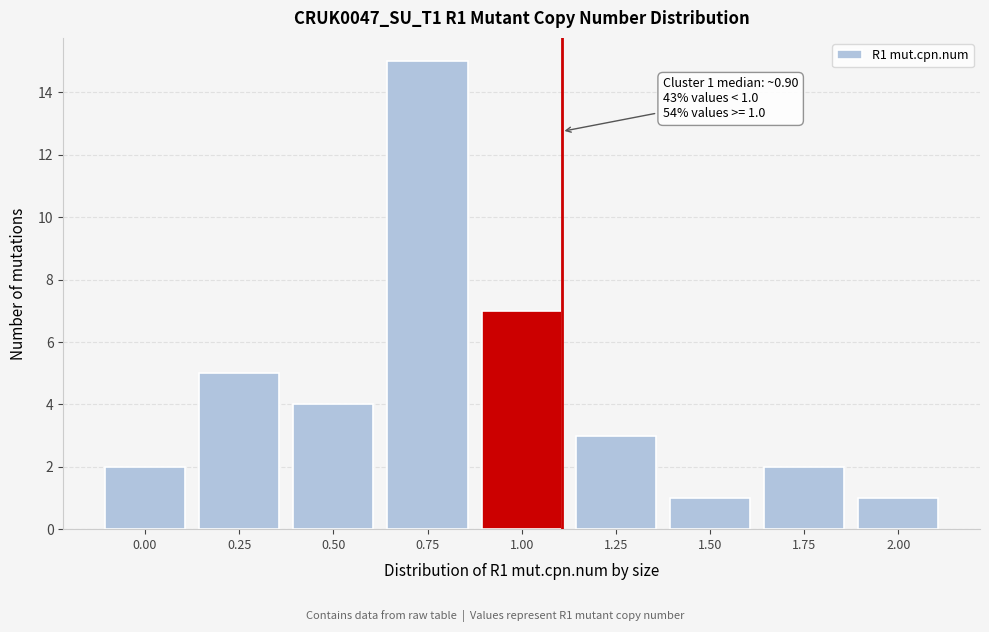

Reading left to right, extract all data points from this chart.

0.00=2	0.25=5	0.50=4	0.75=15	1.00=7	1.25=3	1.50=1	1.75=2	2.00=1